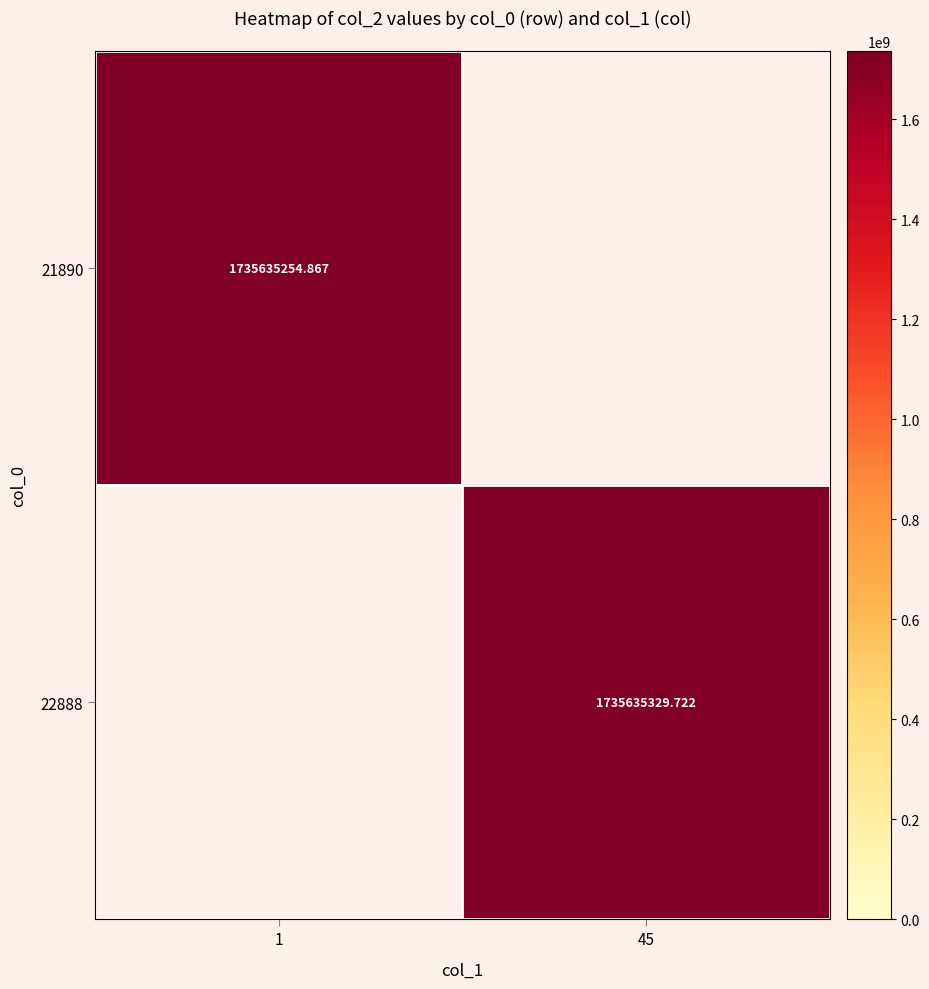

Is the value of 21890 at 1 greater than the value of 22888 at 45?

No